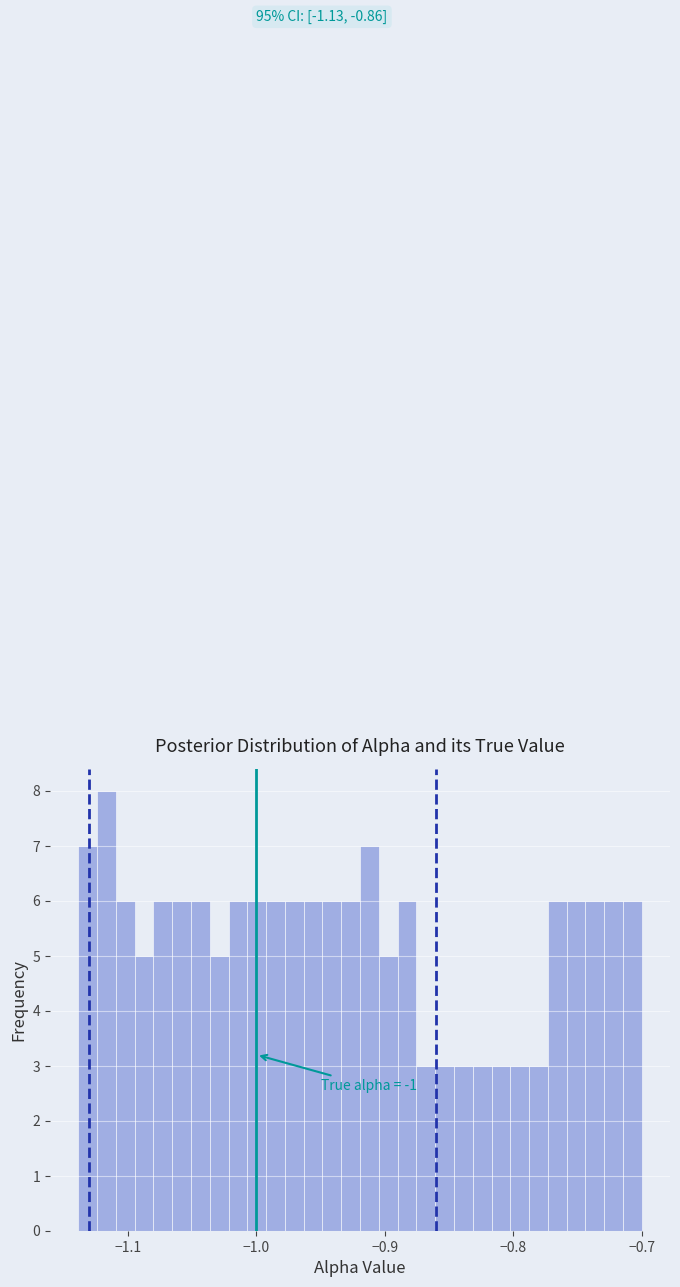

Around what value on the x-axis is the tallest bar? Give the approximate position of its centre, as read against the axis.

-1.12